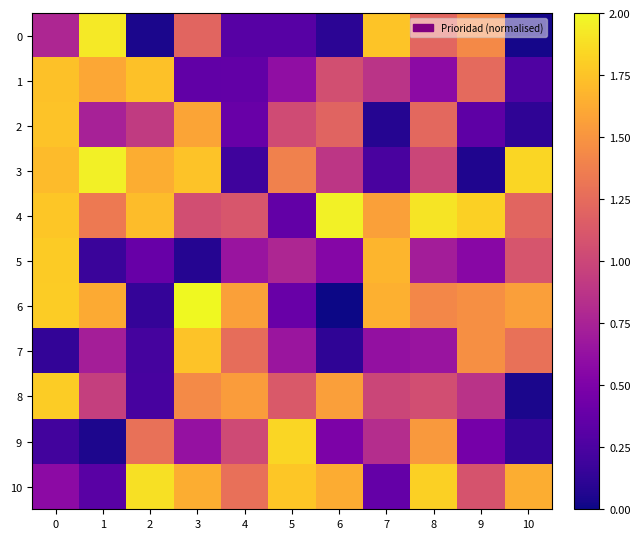

Which series has the largest range (max minus min)?

6